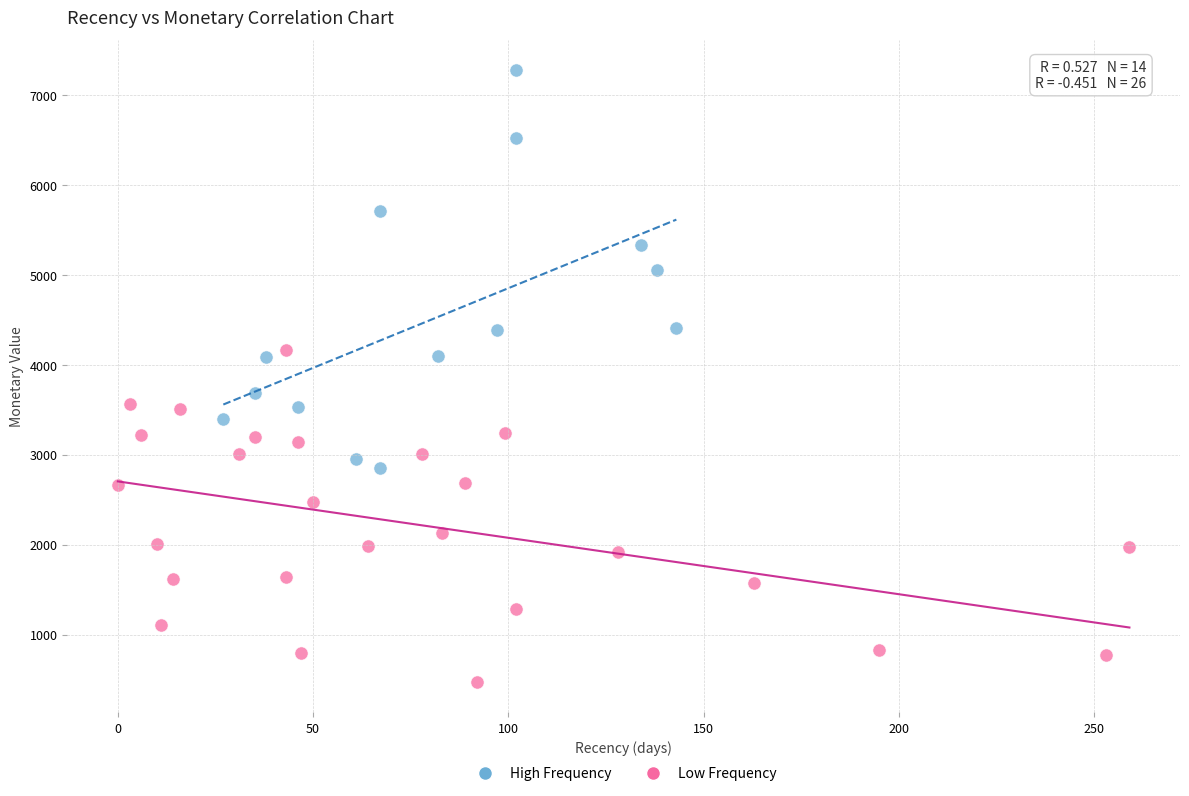

Which series contains the highest Y value?

High Frequency